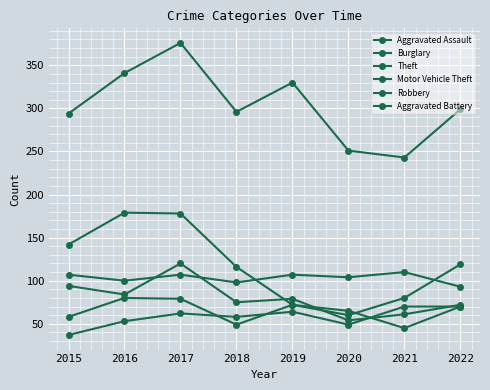

How many values in the Burglary series are below 116?

4